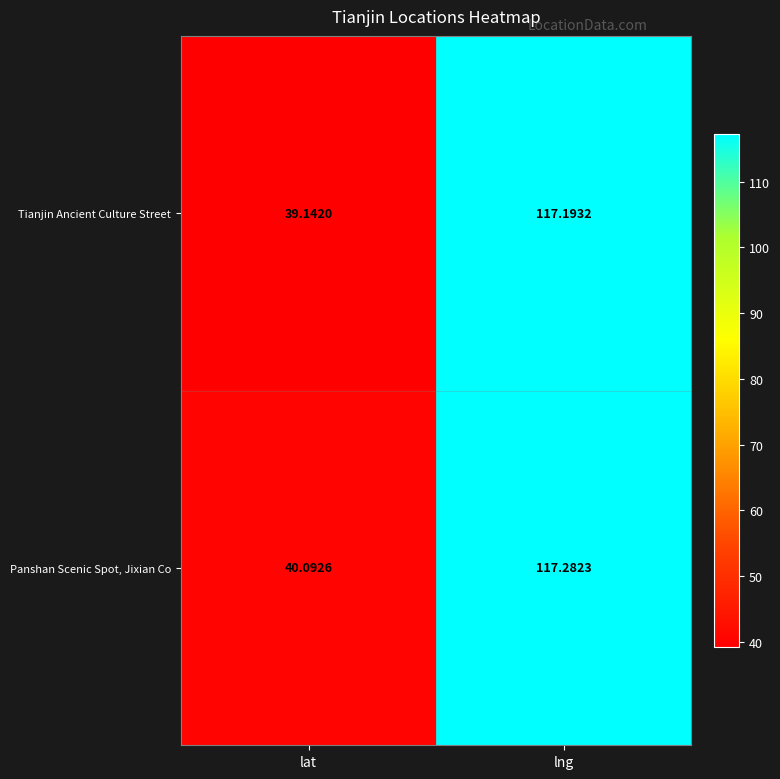

Where is Tianjin Ancient Culture Street nearest to the value 78?

lat